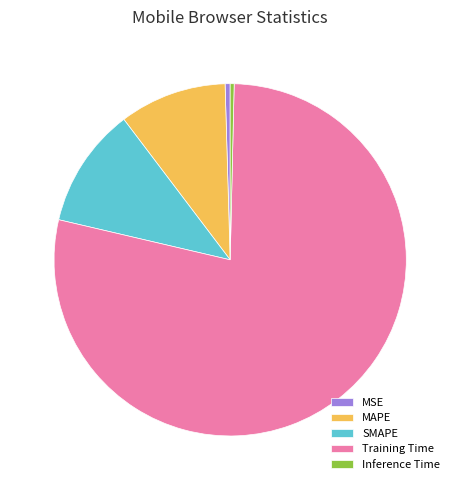

True or false: Inference Time accounts for 8% of the total.

False